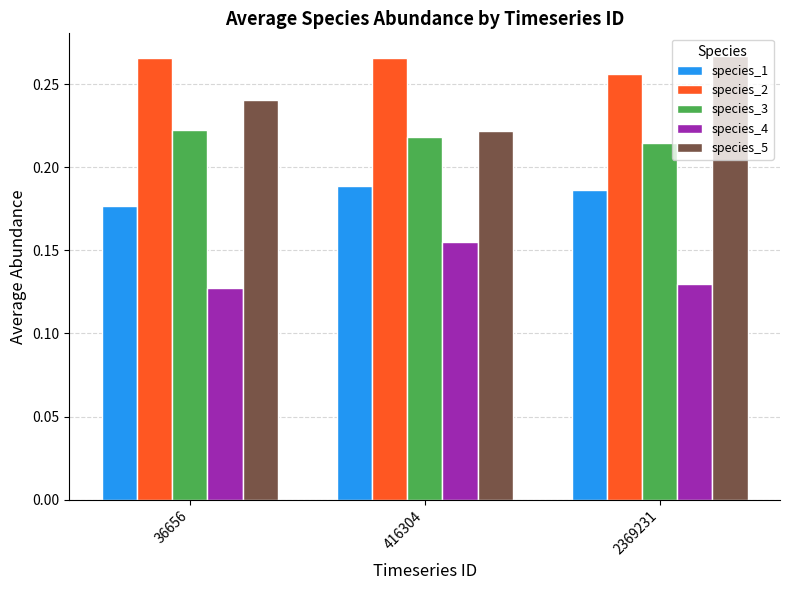

What is the total value across all series at 416304?

1.0